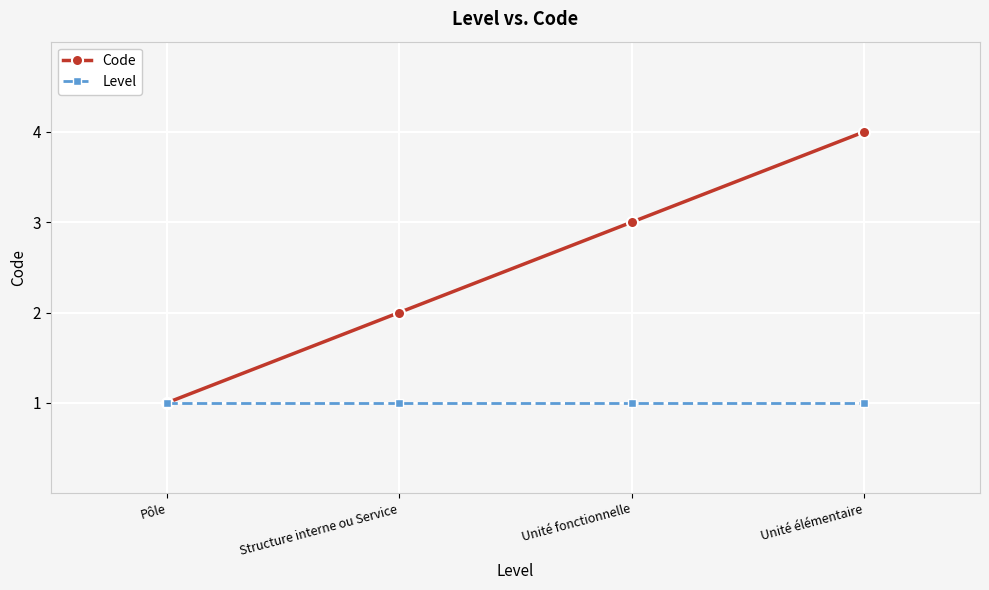

Which series changed the most between Structure interne ou Service and Unité élémentaire?

Code